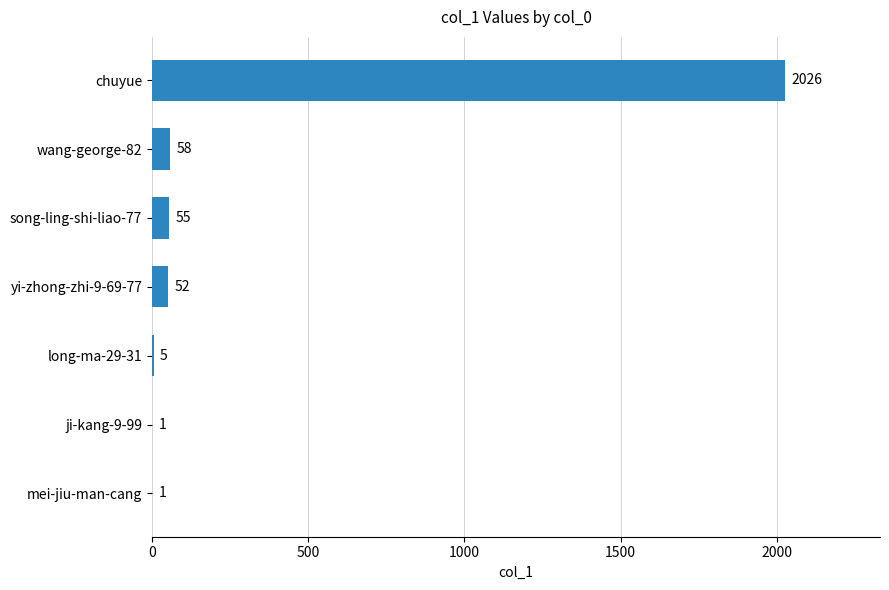

Are the bars horizontal?

Yes